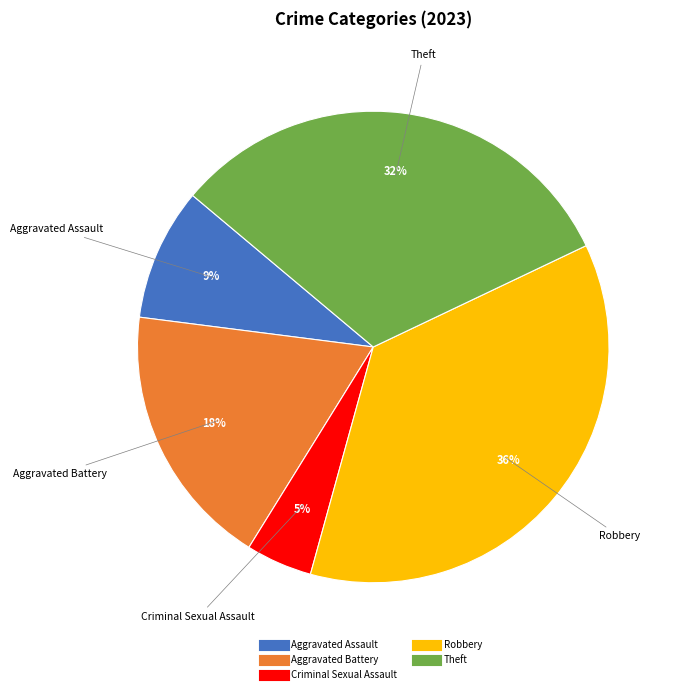

Is there any slice that represents more than half of the pie?

No